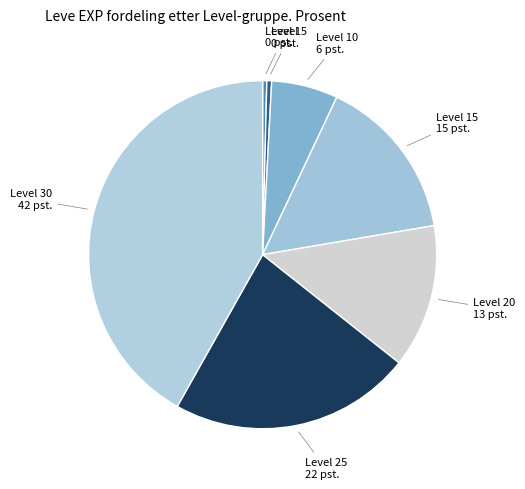

Which category has the biggest portion of the pie?

Level 30